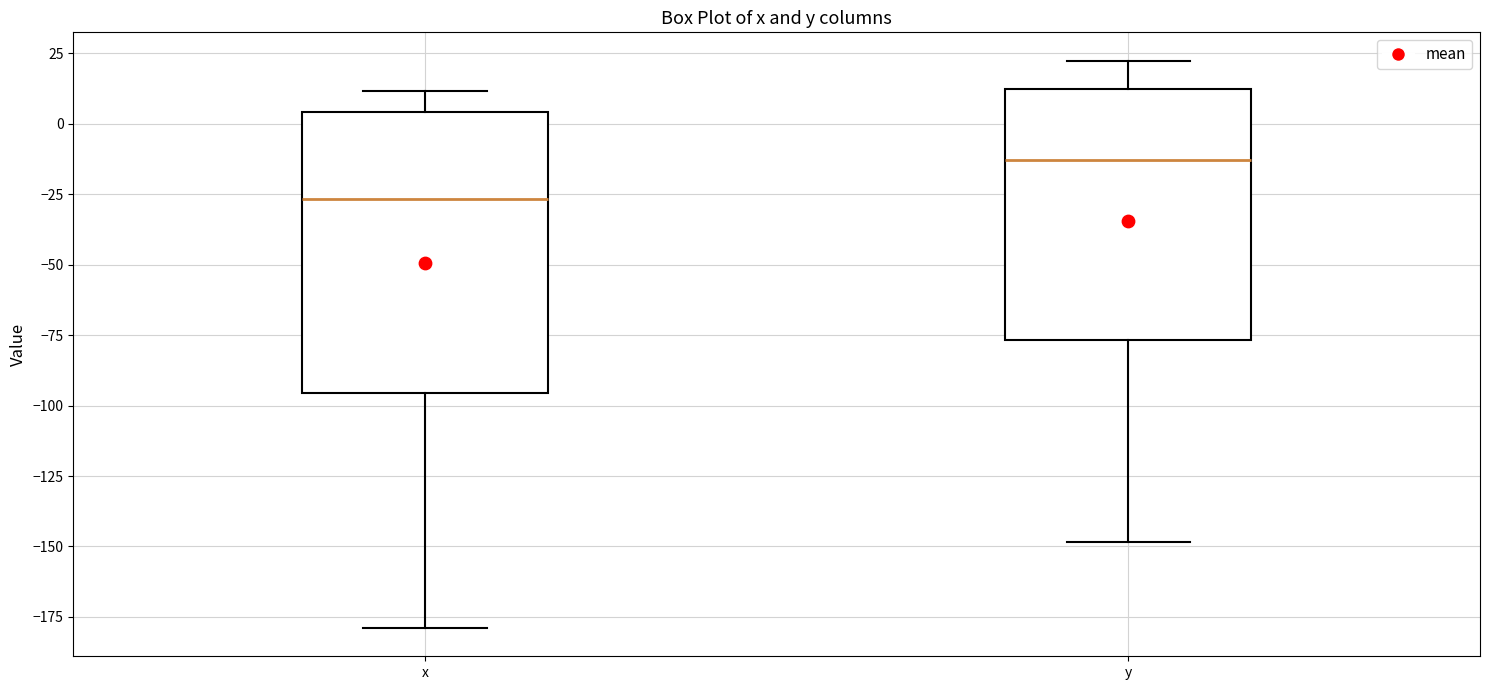

Where does the upper whisker of the box for y end on the y-axis? The values are not printed on the chart, so give them approximately, as read against the axis.

20